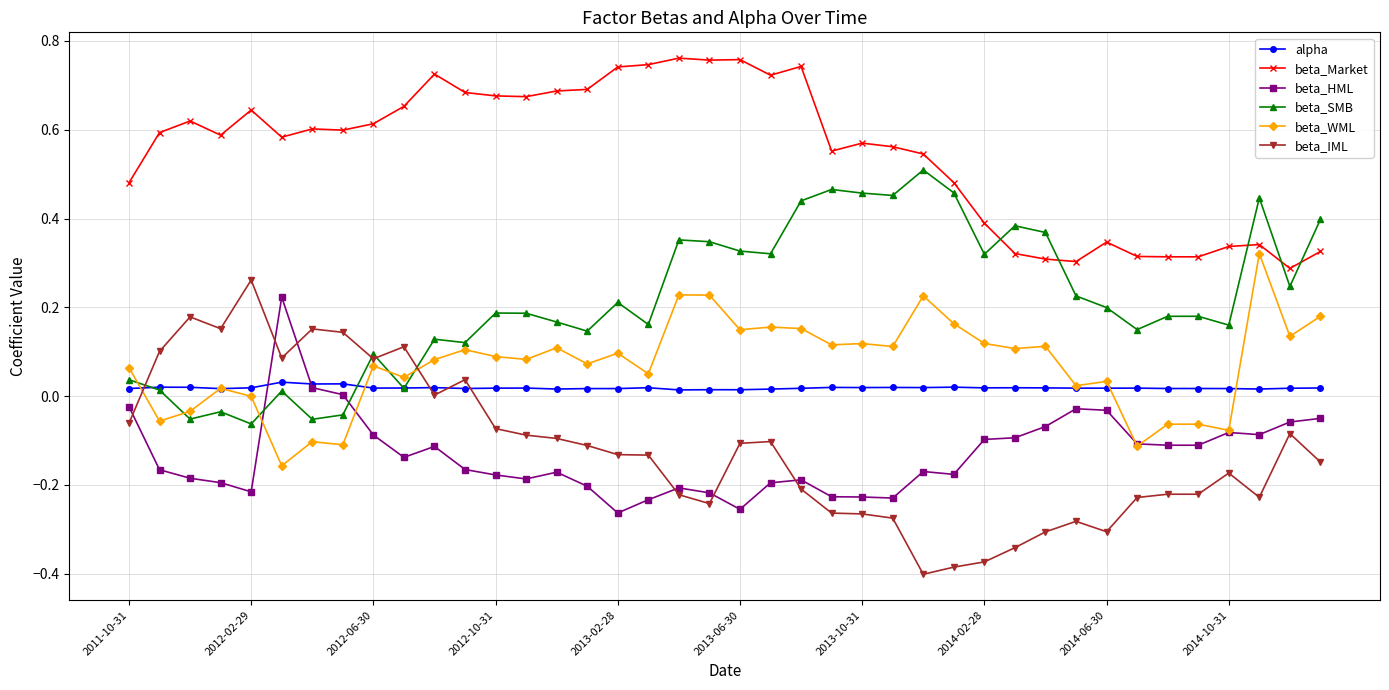

How many lines are shown in the chart?

6